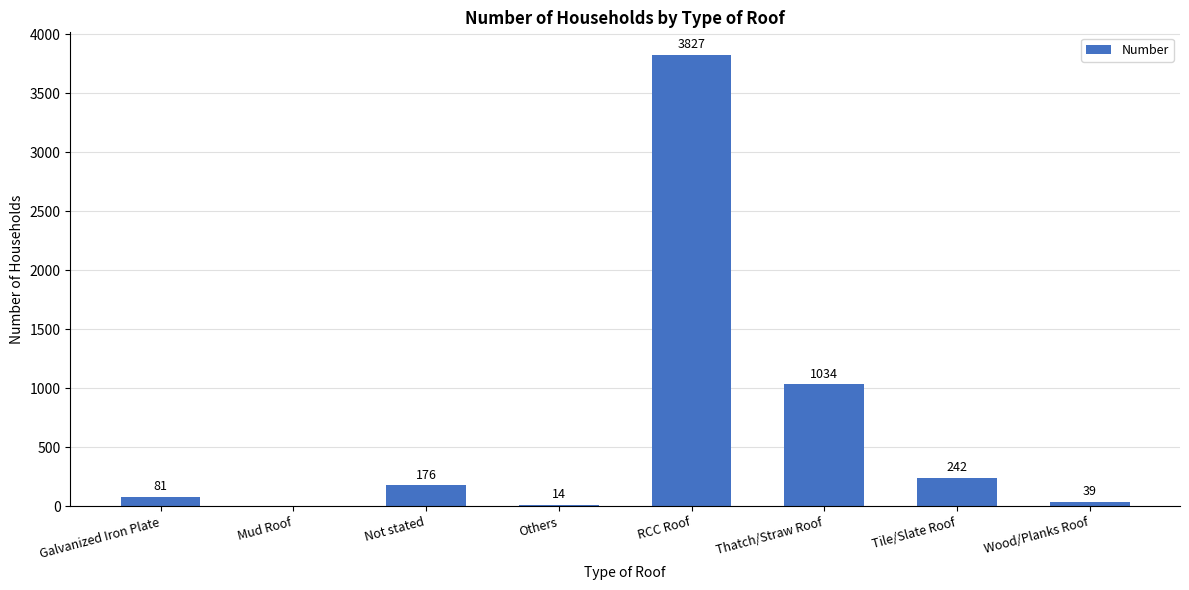

True or false: the data shows 39 at Wood/Planks Roof.

True